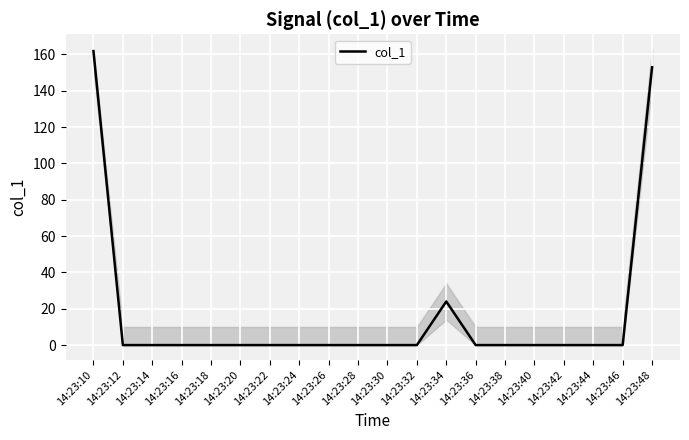

Does the chart display data point markers on the line(s)?

No